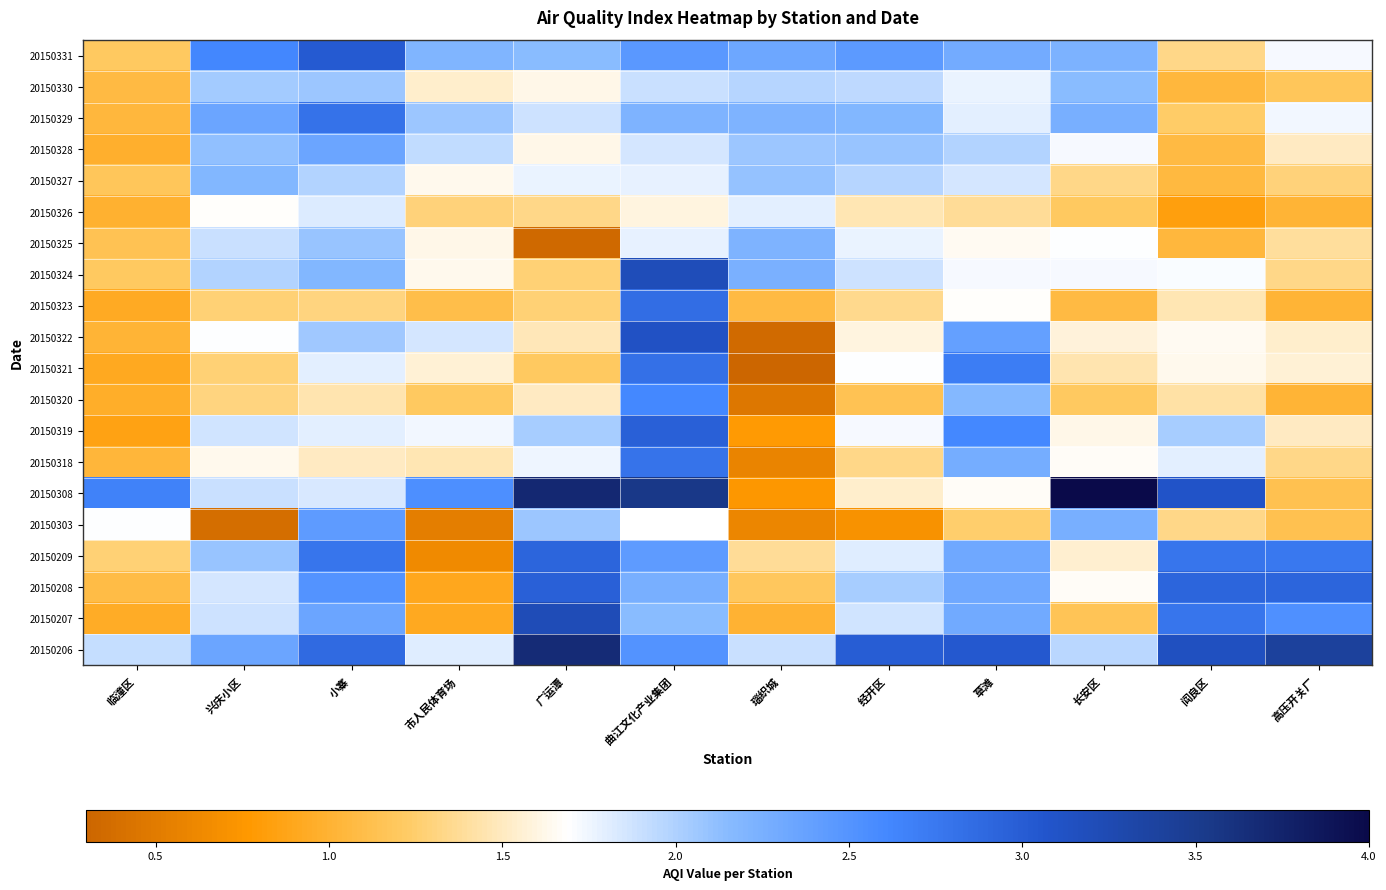

How many distinct data groups are displayed?

20